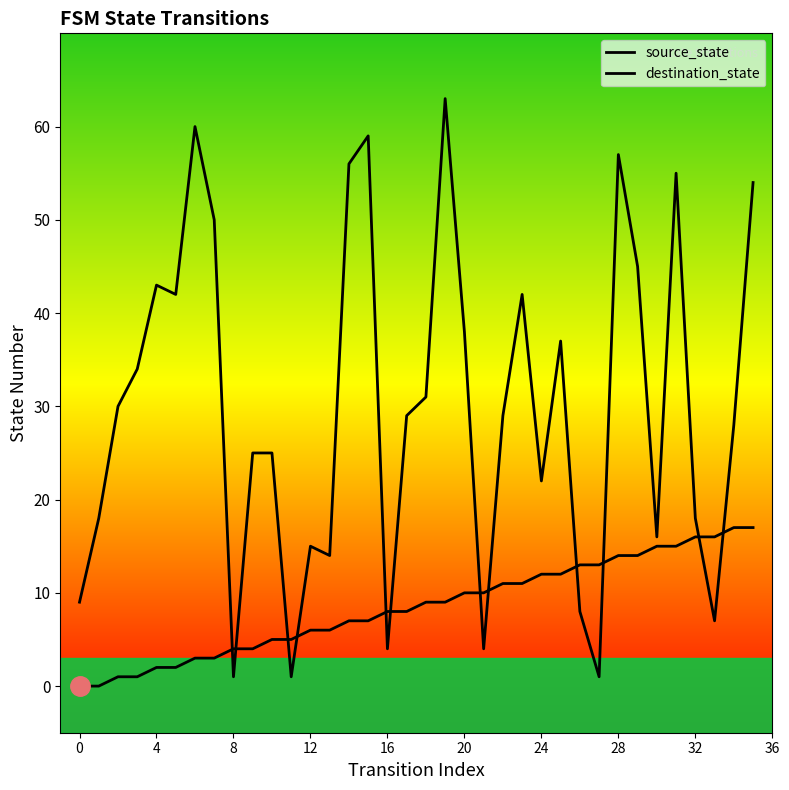

Which series ends up on top after the final intersection of destination_state and source_state?

destination_state